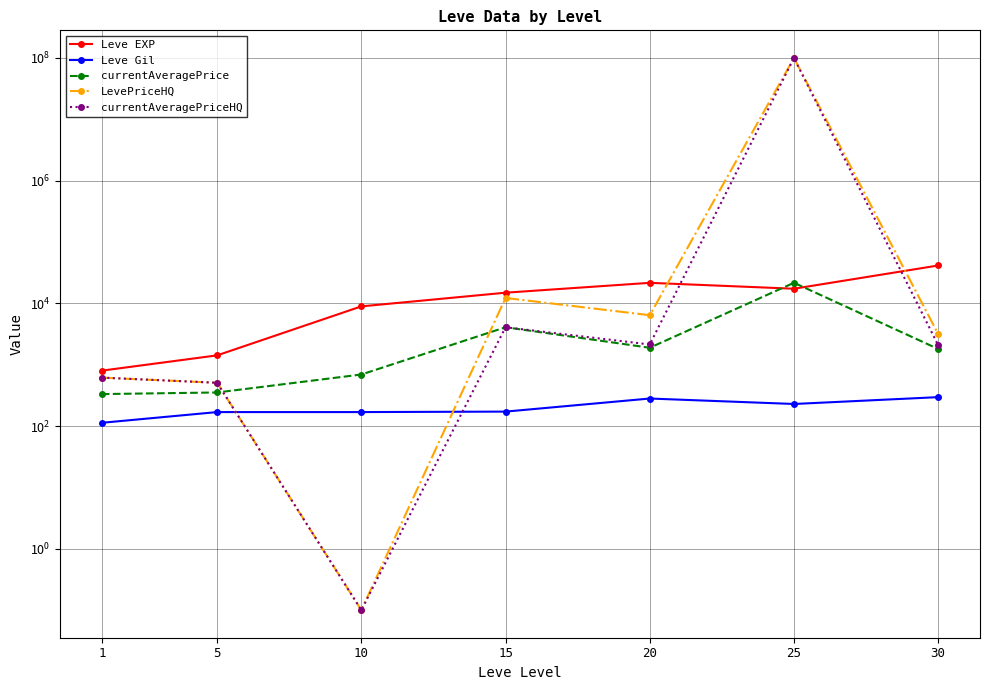

What is the spread (max minus min) of values at 30?

41114.0